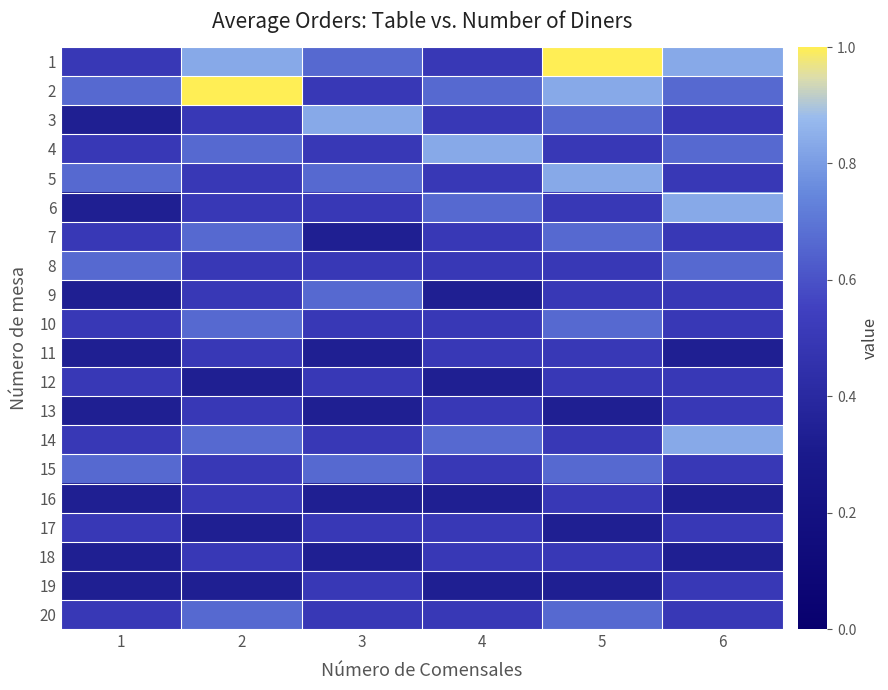

What is the difference between the highest and lowest values at 2?

0.7